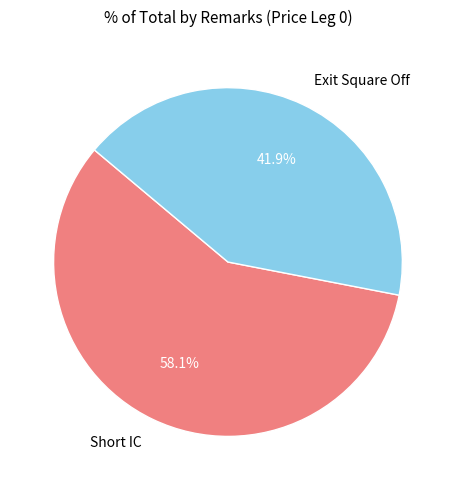

Rank the categories by value from lowest to highest.

Exit Square Off, Short IC